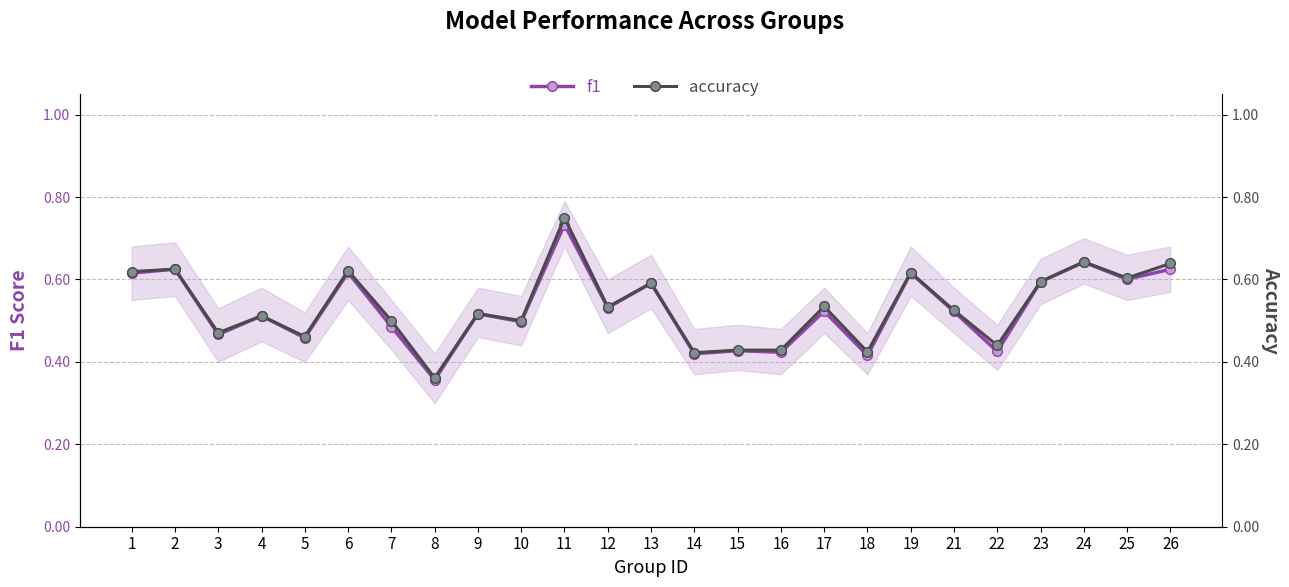

List the series in order of their peak value, highest first.

accuracy, f1